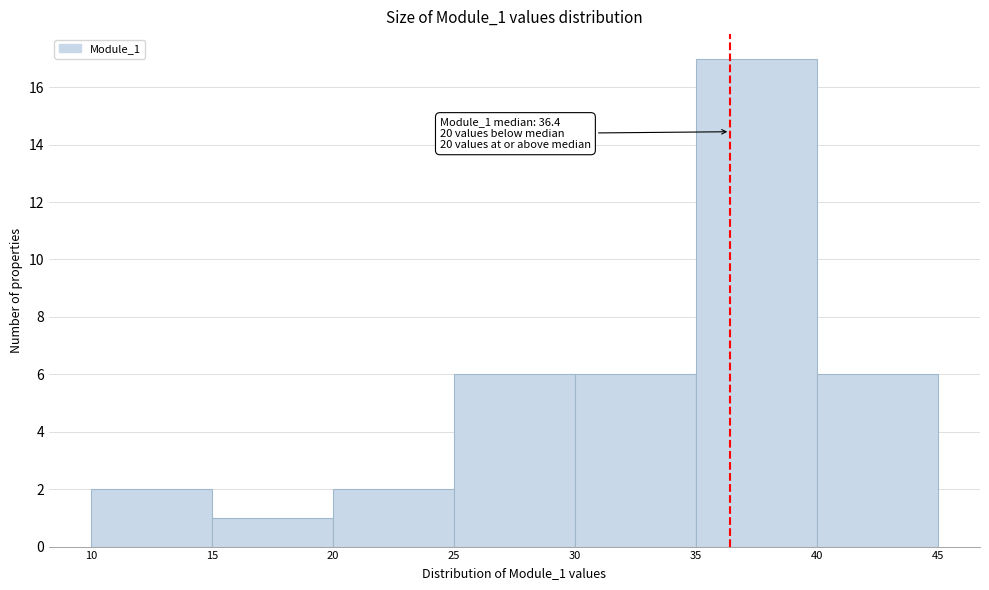

Over which range of the x-axis is the bar tallest?

35 to 40